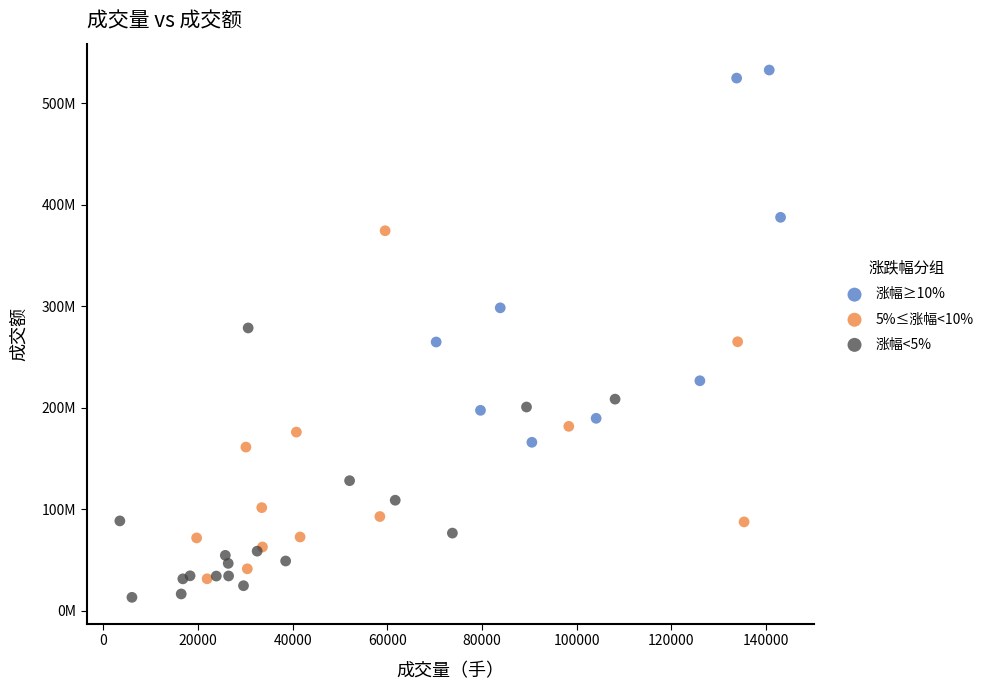

Which series has the largest Y range (max minus min)?

涨幅≥10%